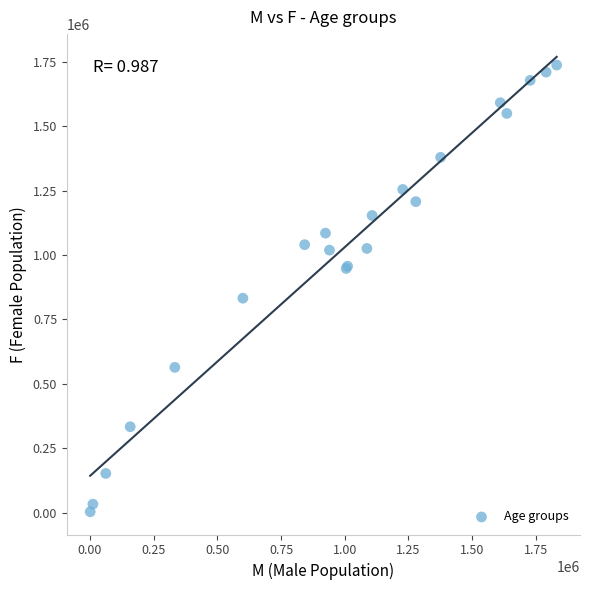

What Y value in the scatter plot is closest to 870269?

832190